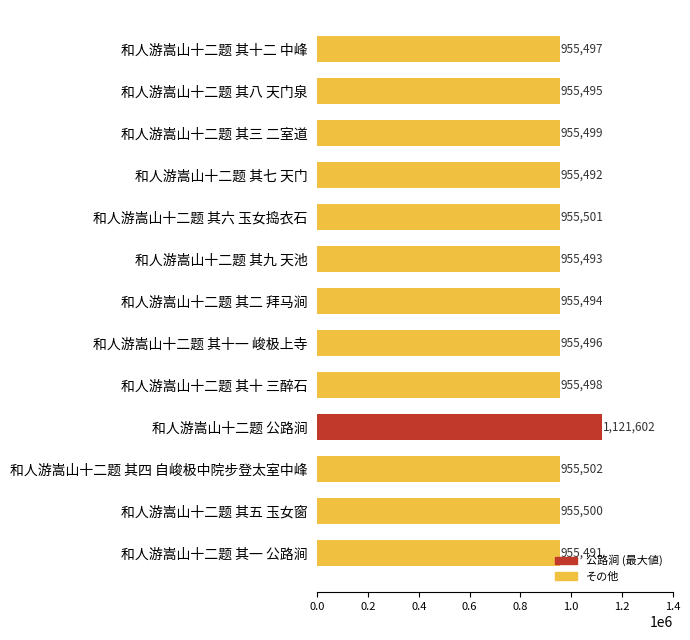

What is the difference between the maximum and minimum values?

166111